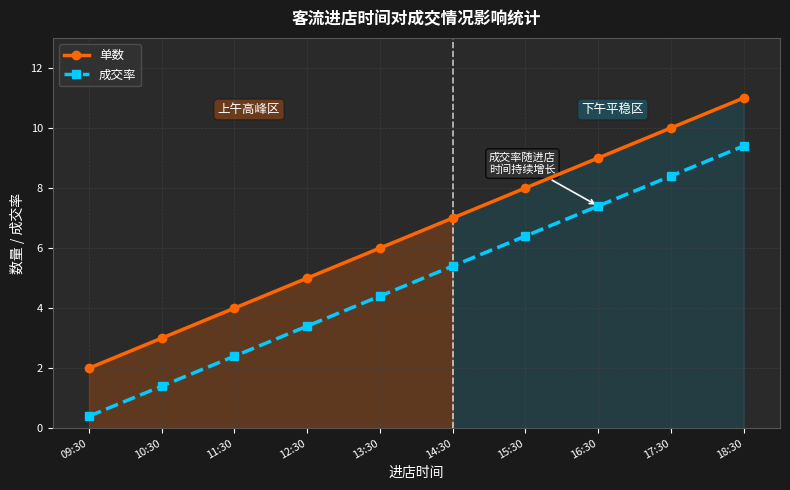

Does the chart have visible grid lines?

Yes